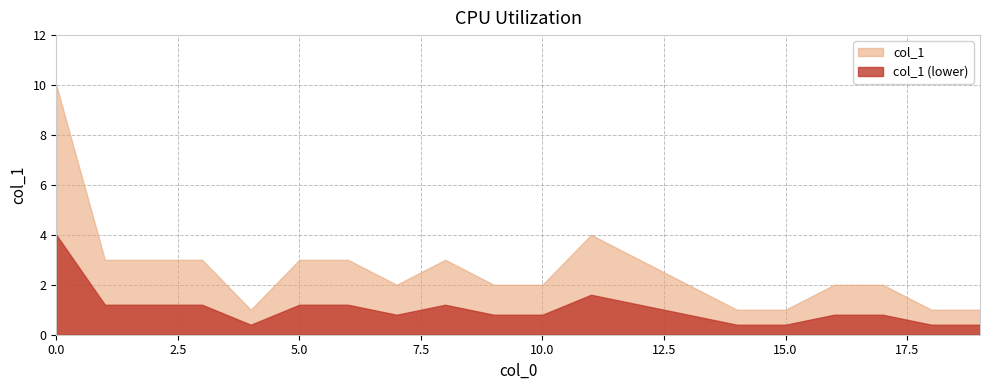

Reading right to left, what are all the values shown in this chart?

19=1	18=1	17=2	16=2	15=1	14=1	13=2	12=3	11=4	10=2	9=2	8=3	7=2	6=3	5=3	4=1	3=3	2=3	1=3	0=10